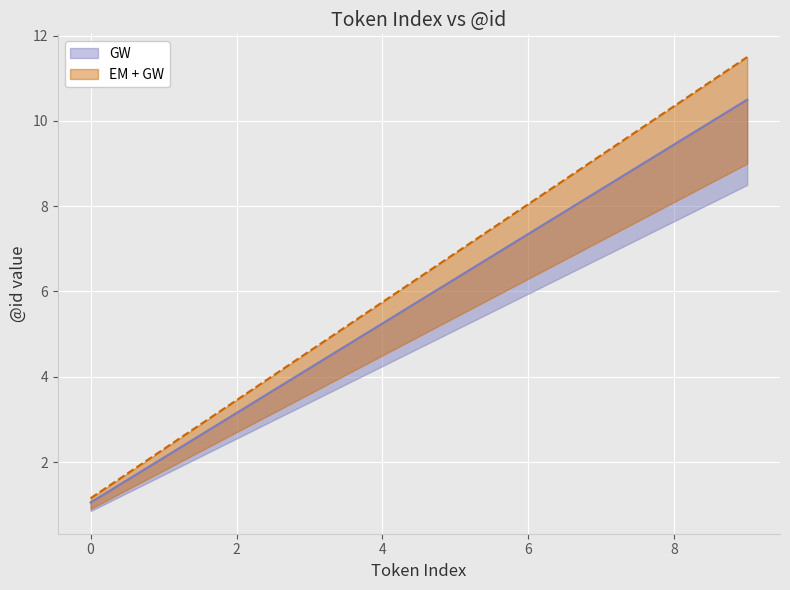

At which category is the sum across all series the highest?

9